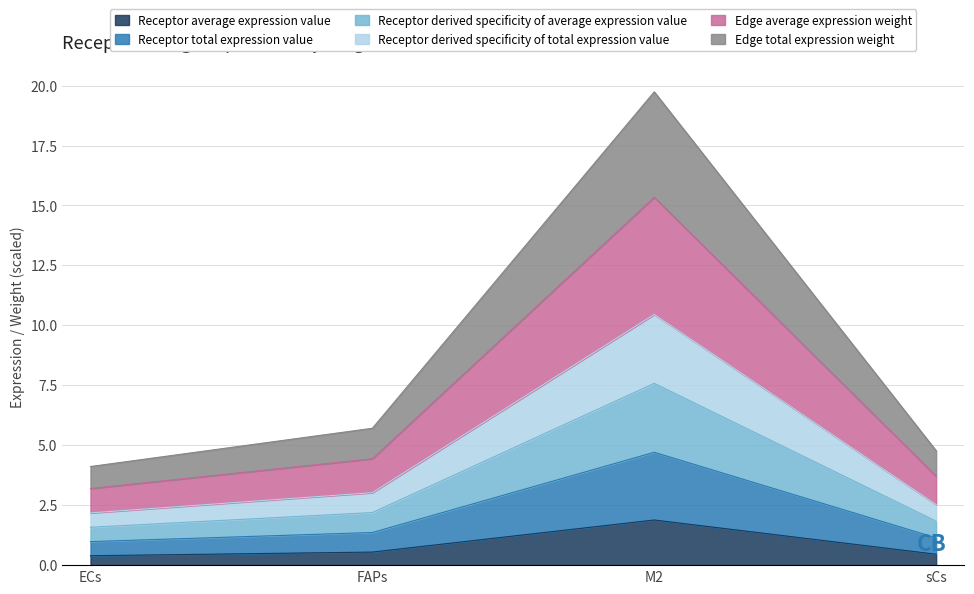

What are all the series names shown in the legend?

Receptor average expression value, Receptor total expression value, Receptor derived specificity of average expression value, Receptor derived specificity of total expression value, Edge average expression weight, Edge total expression weight